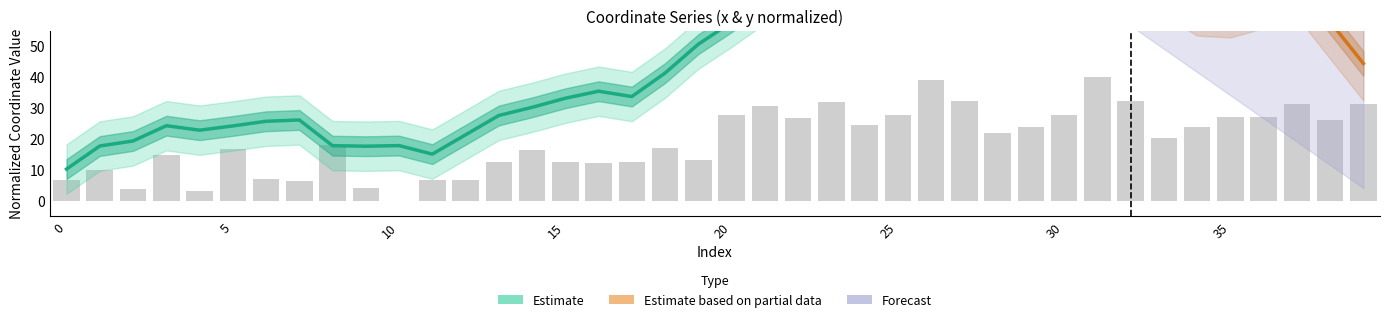

How many values are below 20?

20